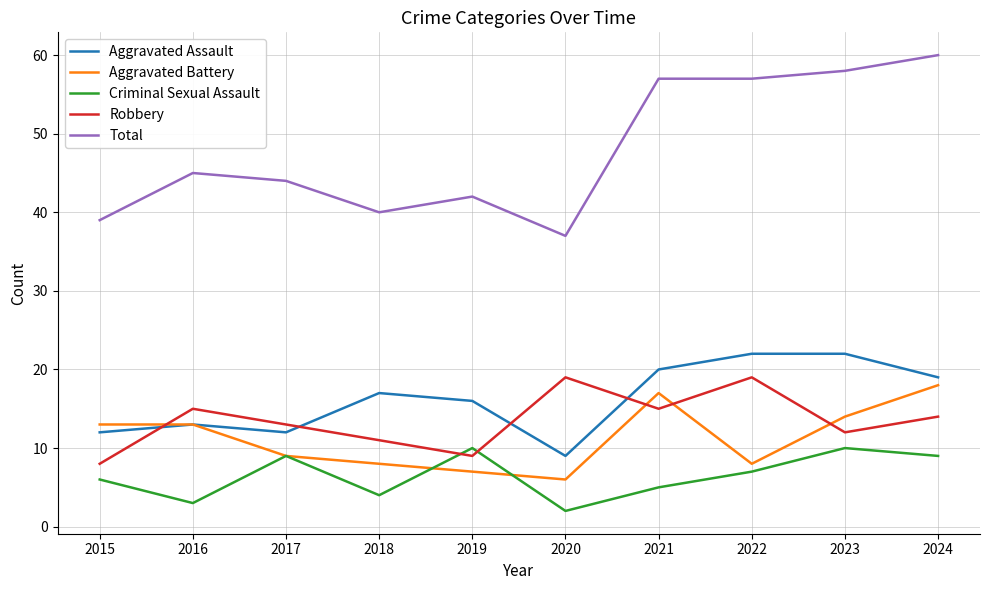

Is the value of Total at 2017 greater than the value of Aggravated Assault at 2024?

Yes